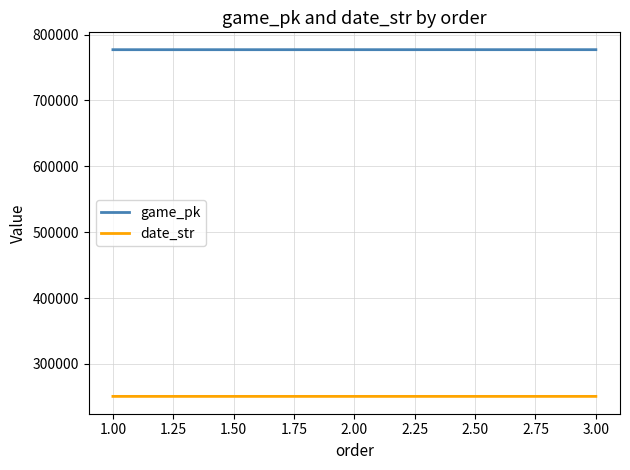

What is the smallest value displayed?

250724